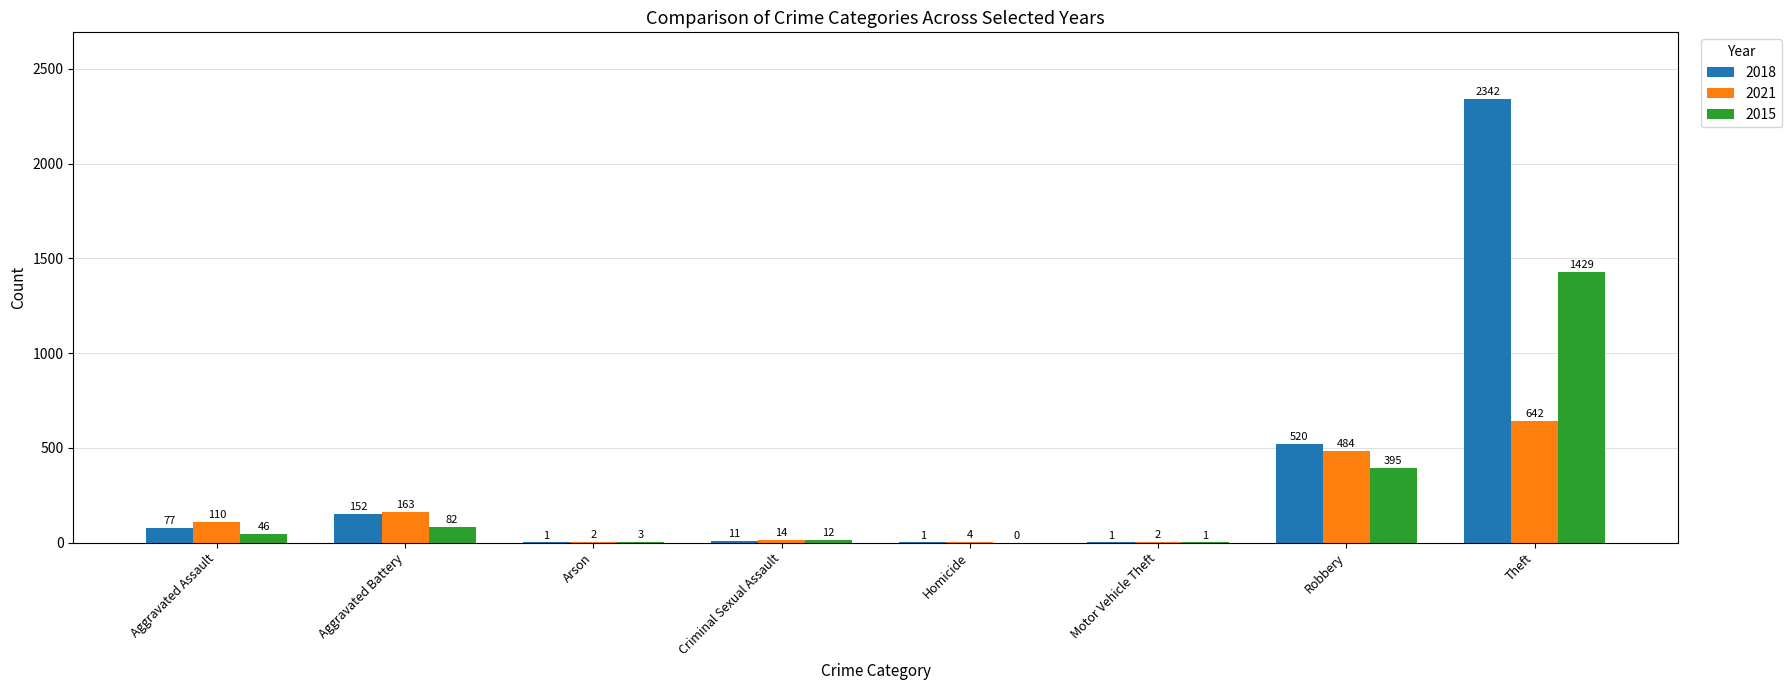

Which series has the widest spread of values?

2018